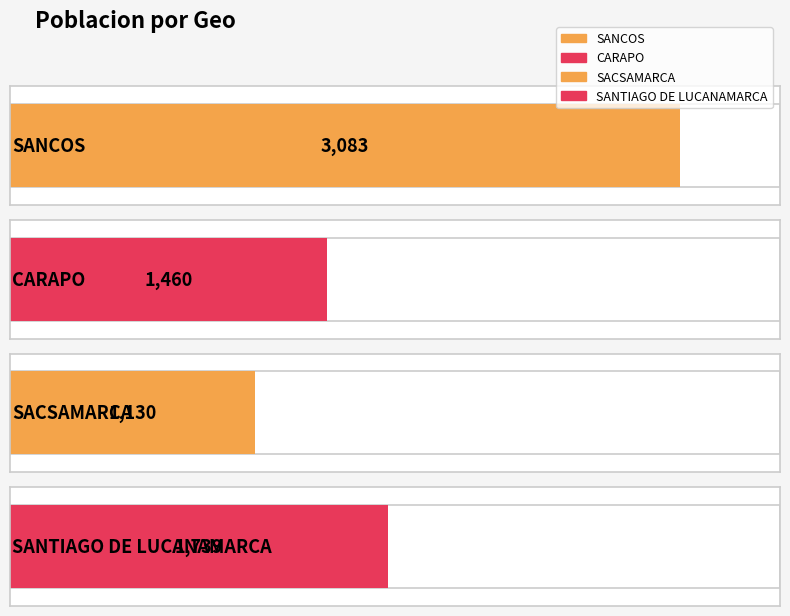

Does the chart contain any negative values?

No